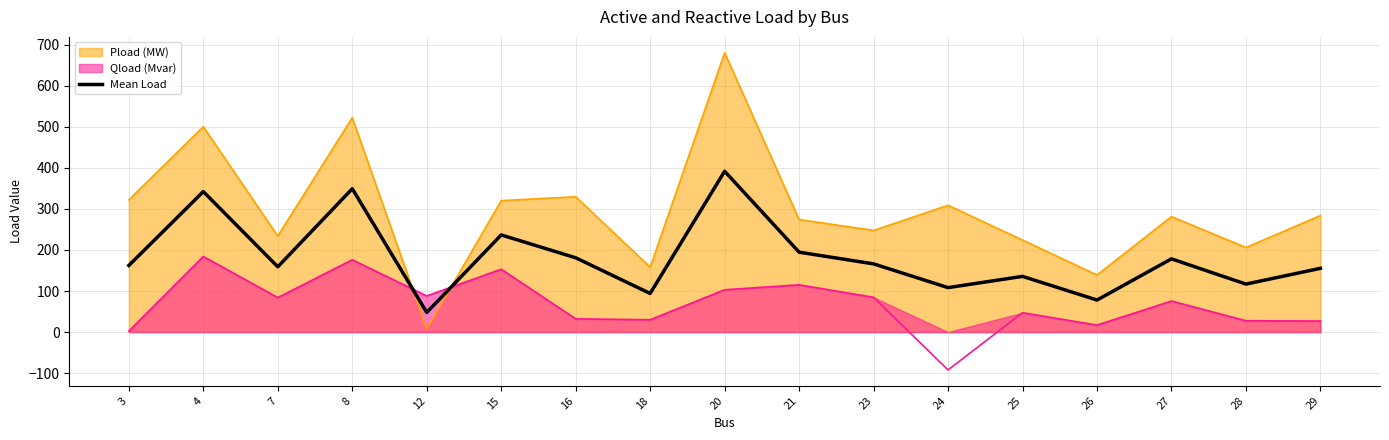

Which label corresponds to the largest value in the chart?

20